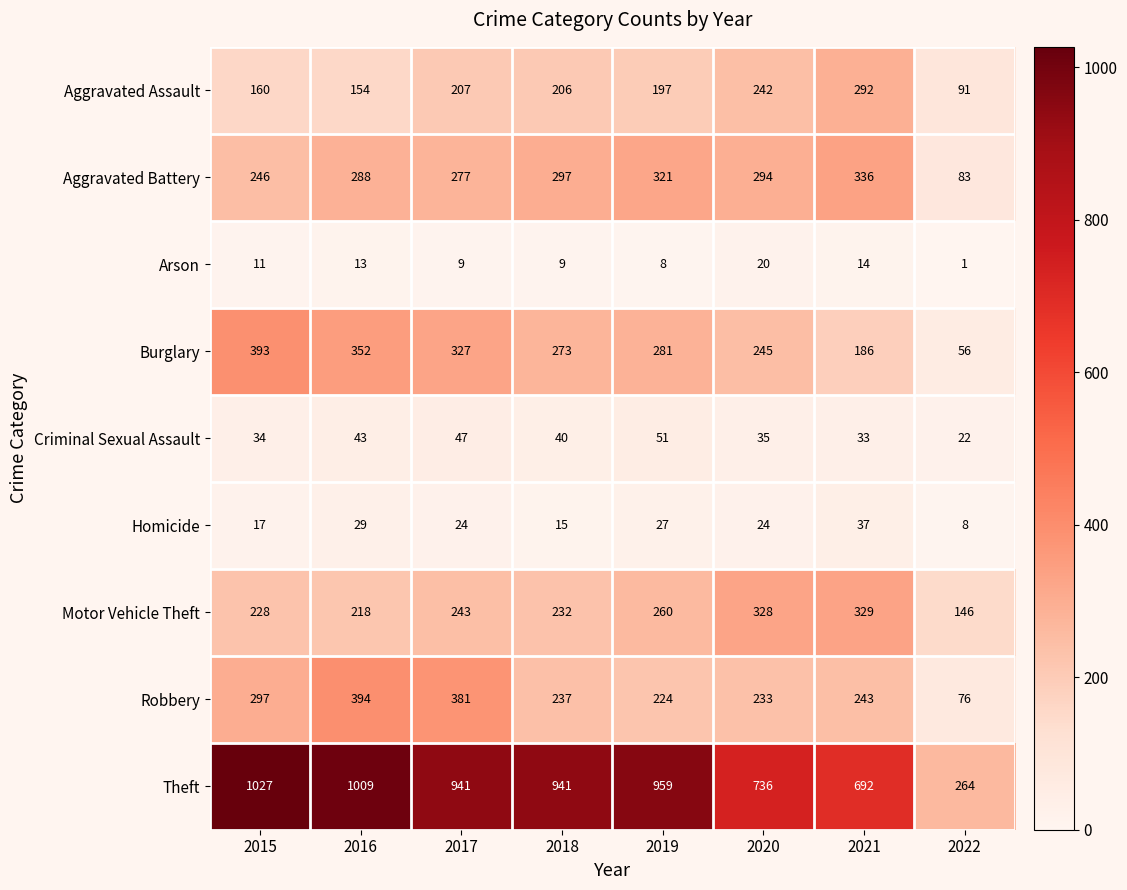

Is it true that Burglary equals 122 at 2018?

False